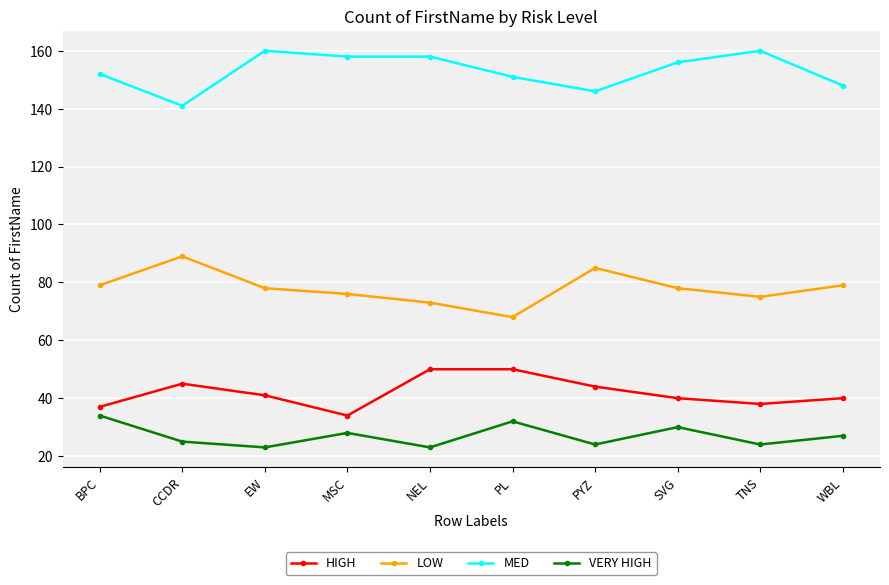

The LOW series shows 68 at PL. True or false?

True